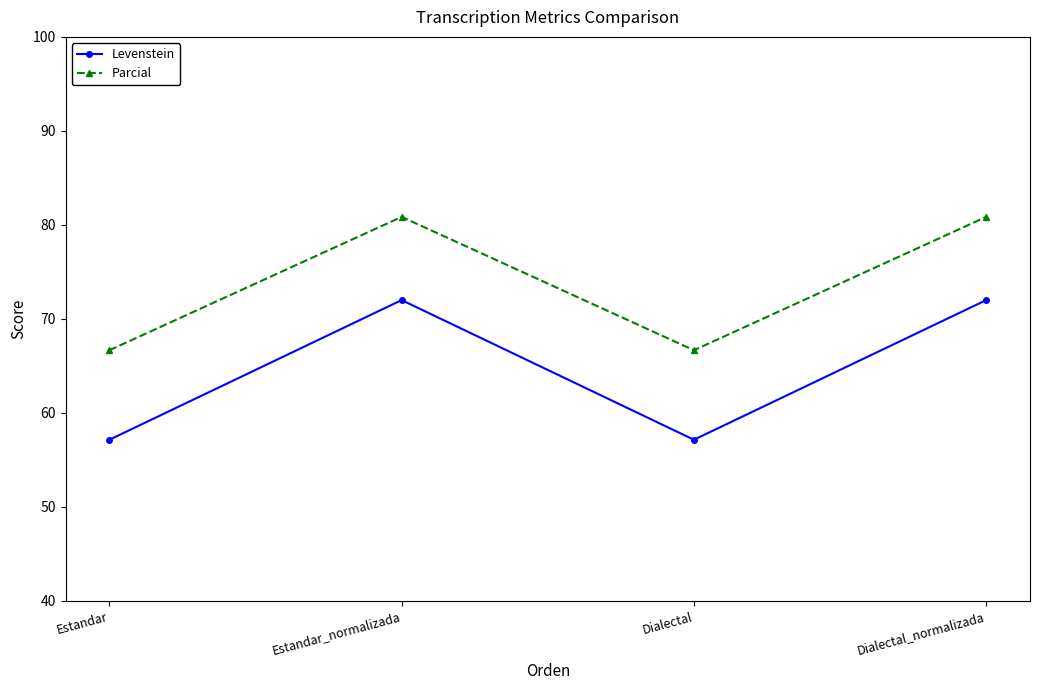

Reading right to left, transcribe all the data shown in this chart.

Levenstein: 72.0	57.1	72.0	57.1
Parcial: 80.9	66.7	80.9	66.7